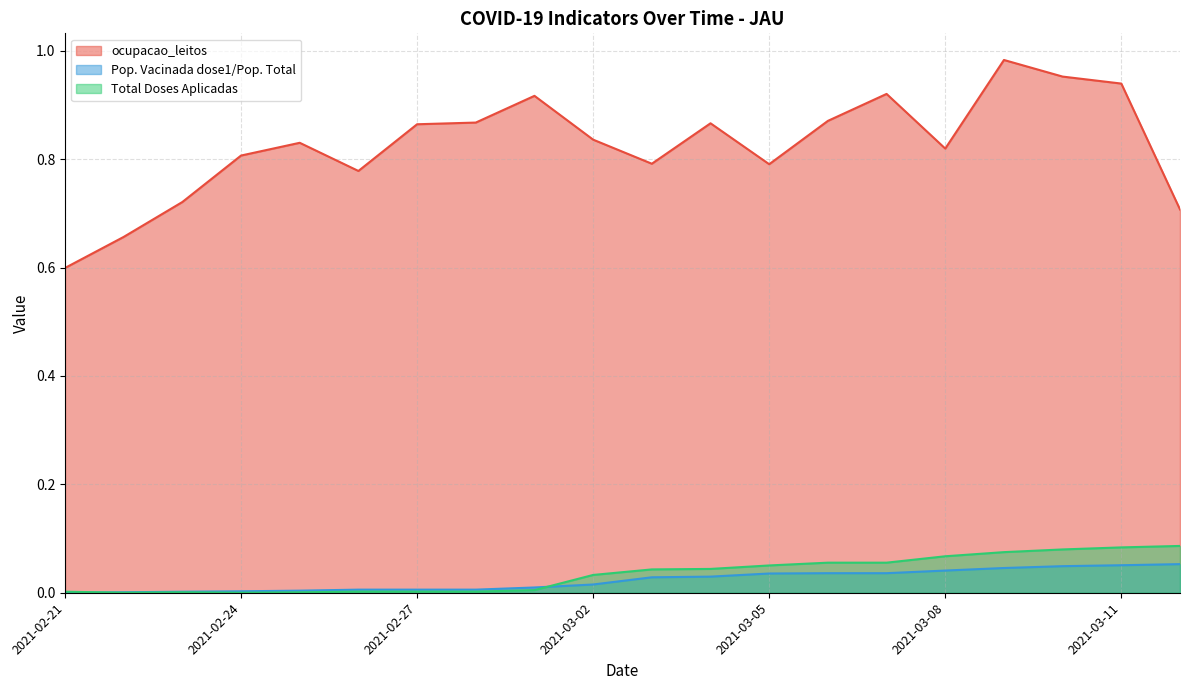

How many lines are shown in the chart?

3